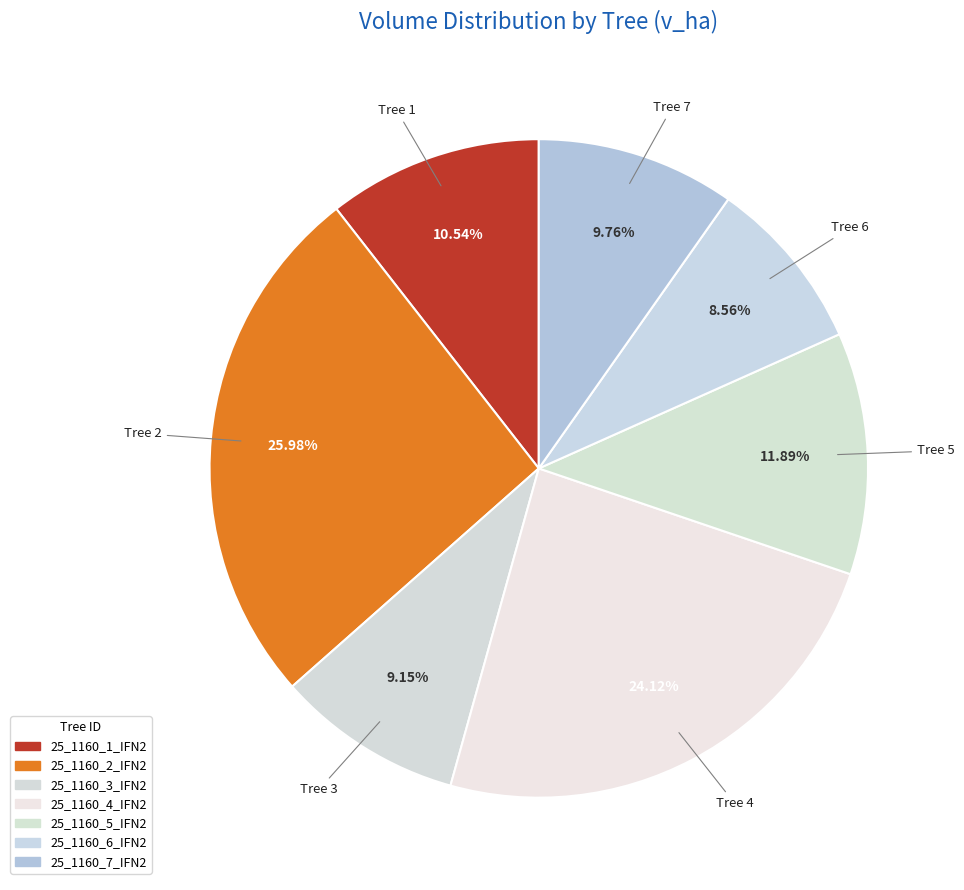

Which slice is the smallest?

25_1160_6_IFN2